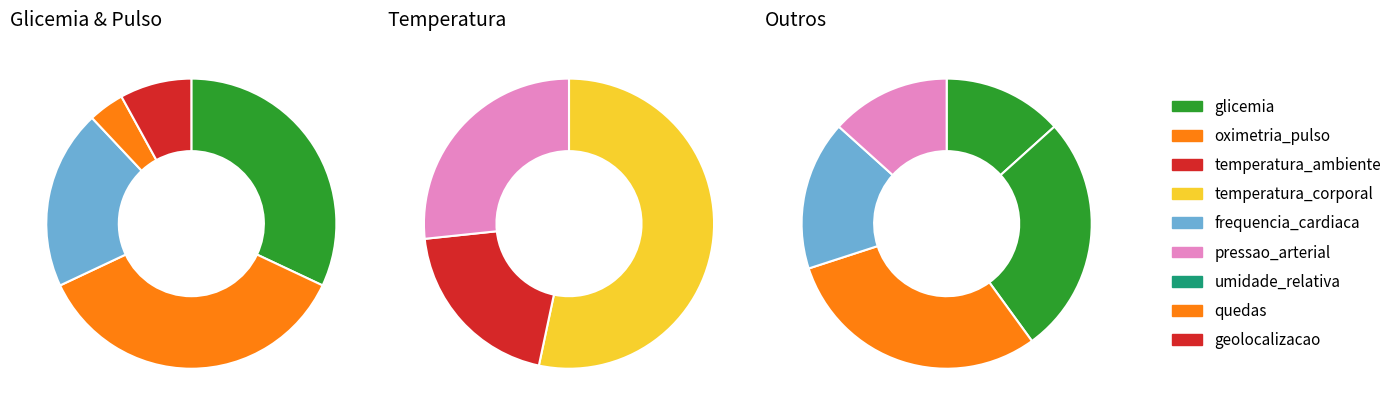

Which slice is the largest?

oximetria_pulso